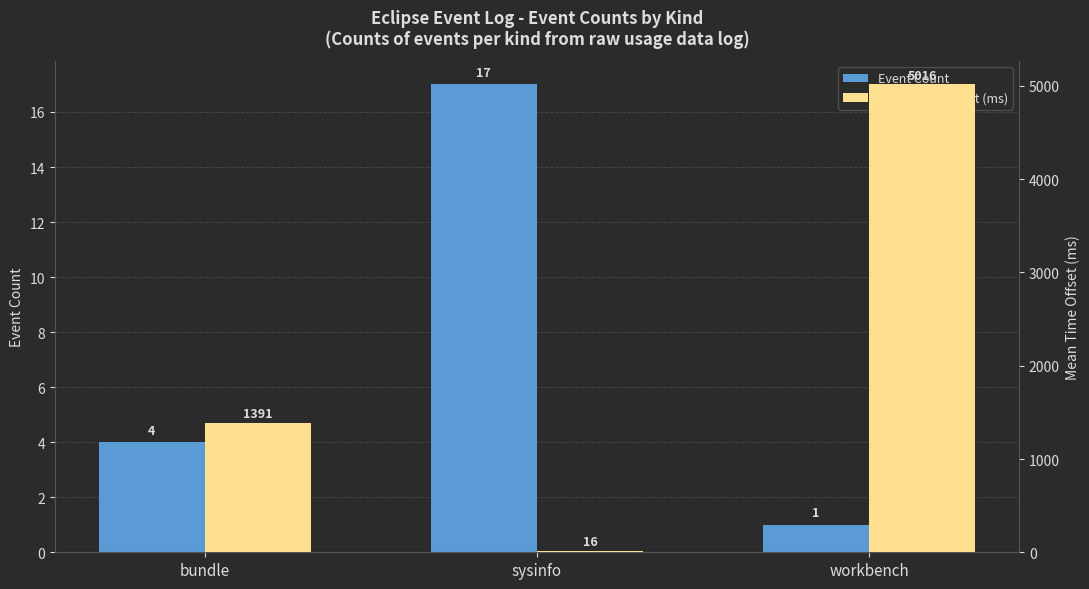

What is the difference between the highest and lowest values at sysinfo?

1